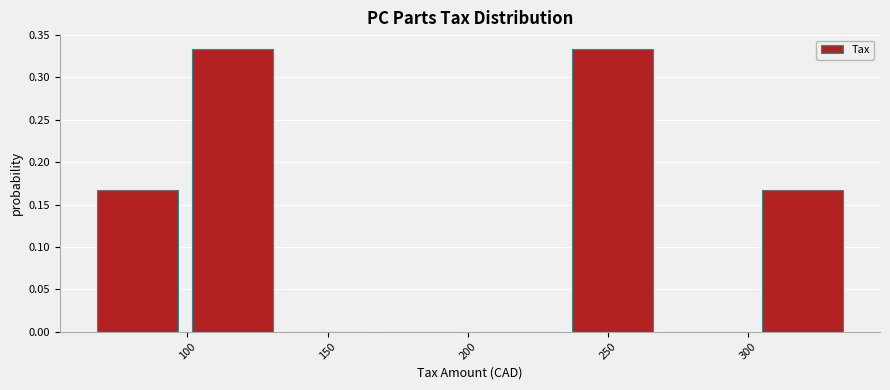

Reading left to right, transcribe this chart: for each bar, give the range it covers on the x-axis and its height. Neither the bar edges nor the heights are printed on the chart, so give them approximately, as read against the axes.

70 to 100: 0.165
100 to 135: 0.335
135 to 170: 0
170 to 205: 0
205 to 235: 0
235 to 270: 0.335
270 to 305: 0
305 to 340: 0.165